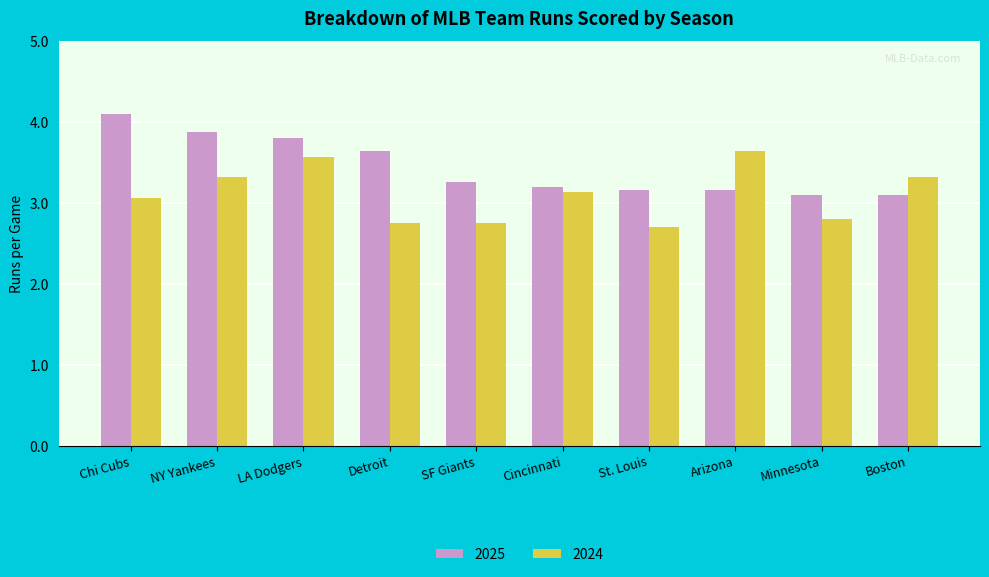

List the series in order of their peak value, highest first.

2025, 2024